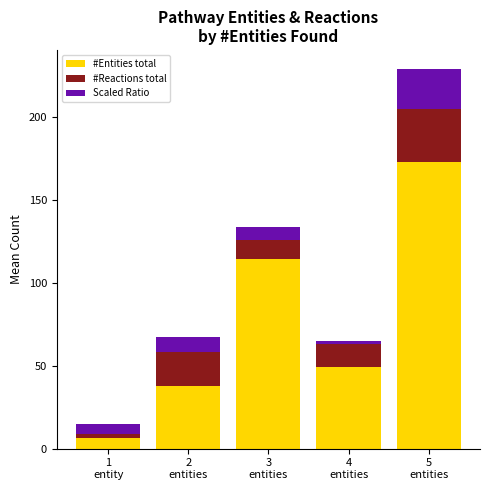

What is the maximum value for #Entities total?

173.1